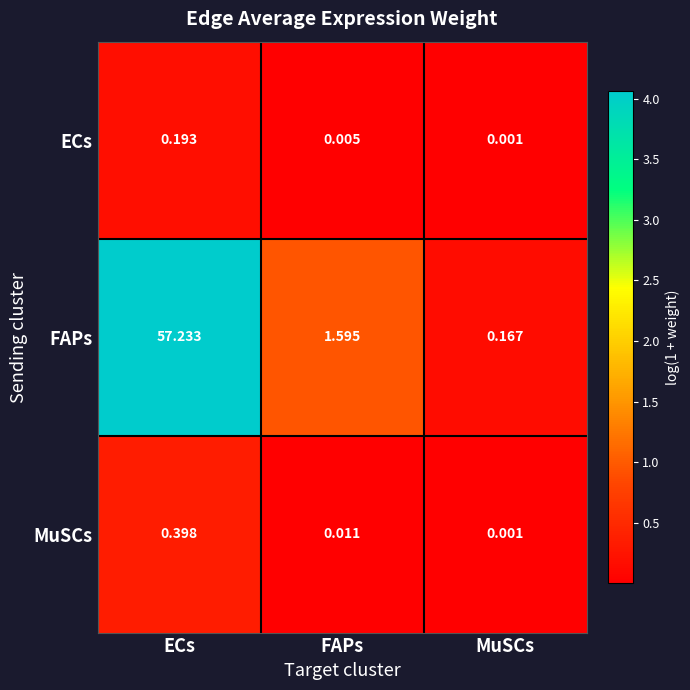

Which series has the largest total across all categories?

FAPs